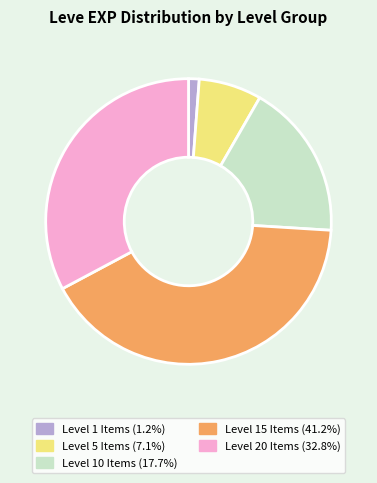

Does any single category account for the majority?

No